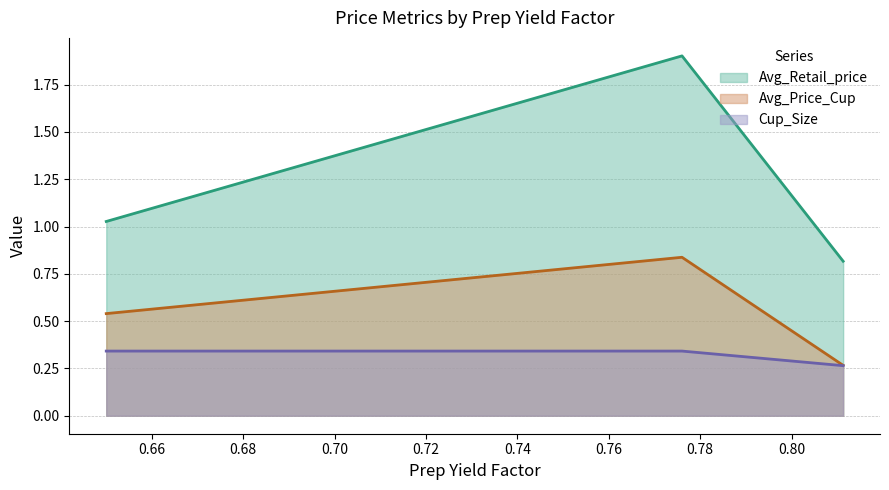

What is the approximate value of Avg_Retail_price at 0.65?

1.0